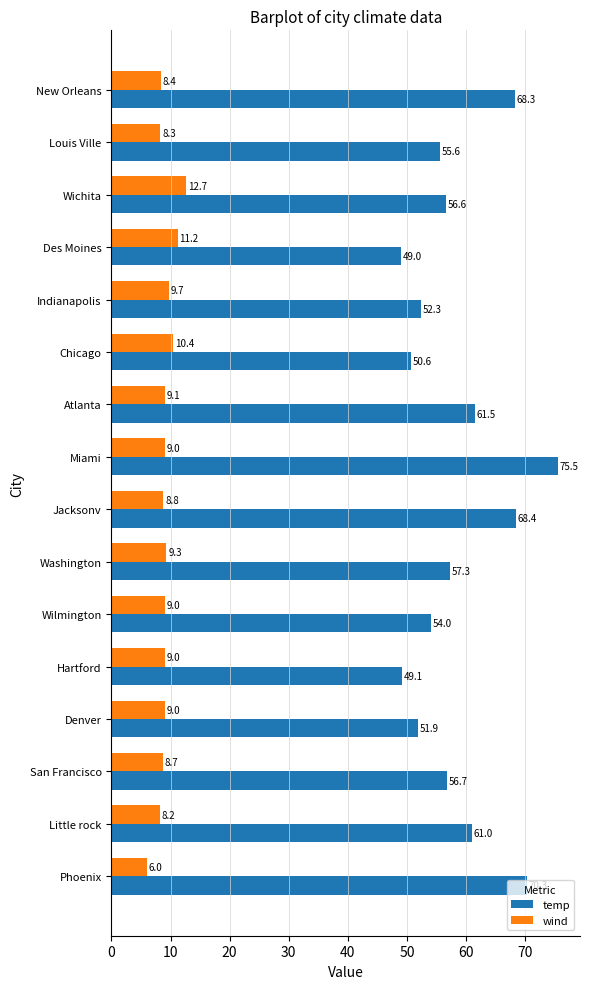

What is the maximum value shown in the chart?

75.5